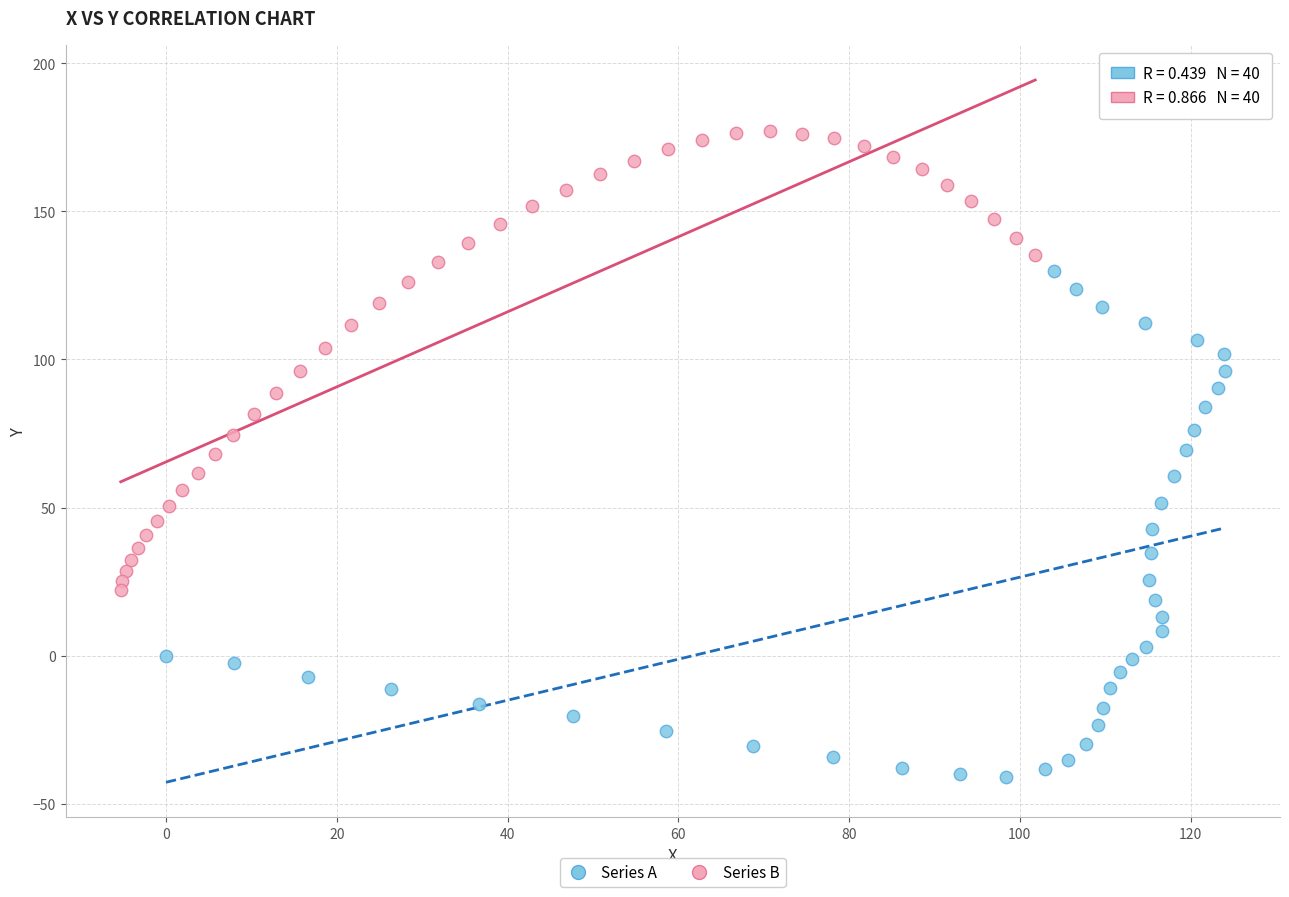

Which series contains the lowest Y value?

Series A